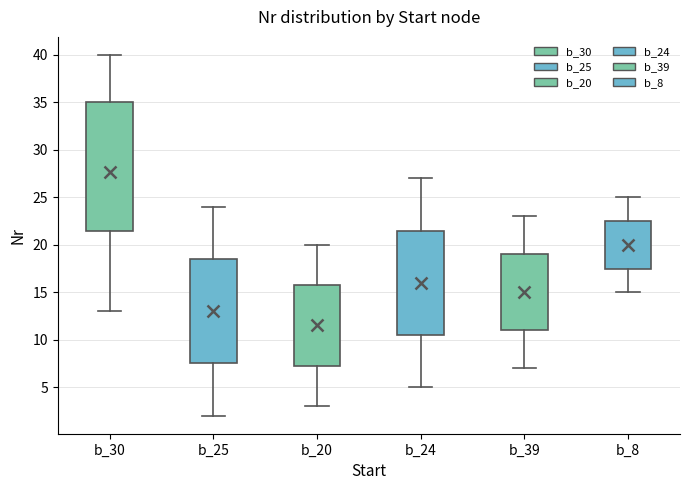

Where does the upper whisker of the box for b_39 end on the y-axis? The values are not printed on the chart, so give them approximately, as read against the axis.

23.0